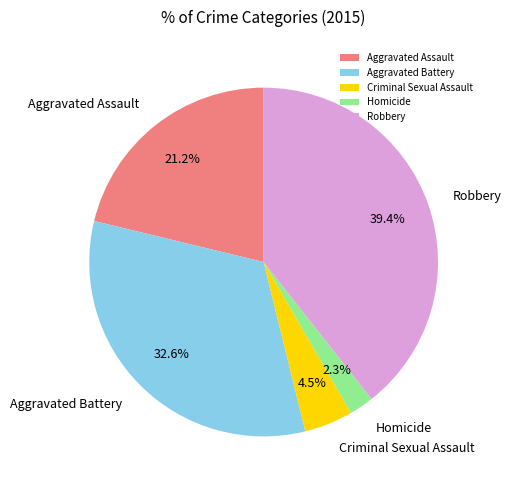

Combined, what portion of the pie is Aggravated Assault and Aggravated Battery?

53.8%